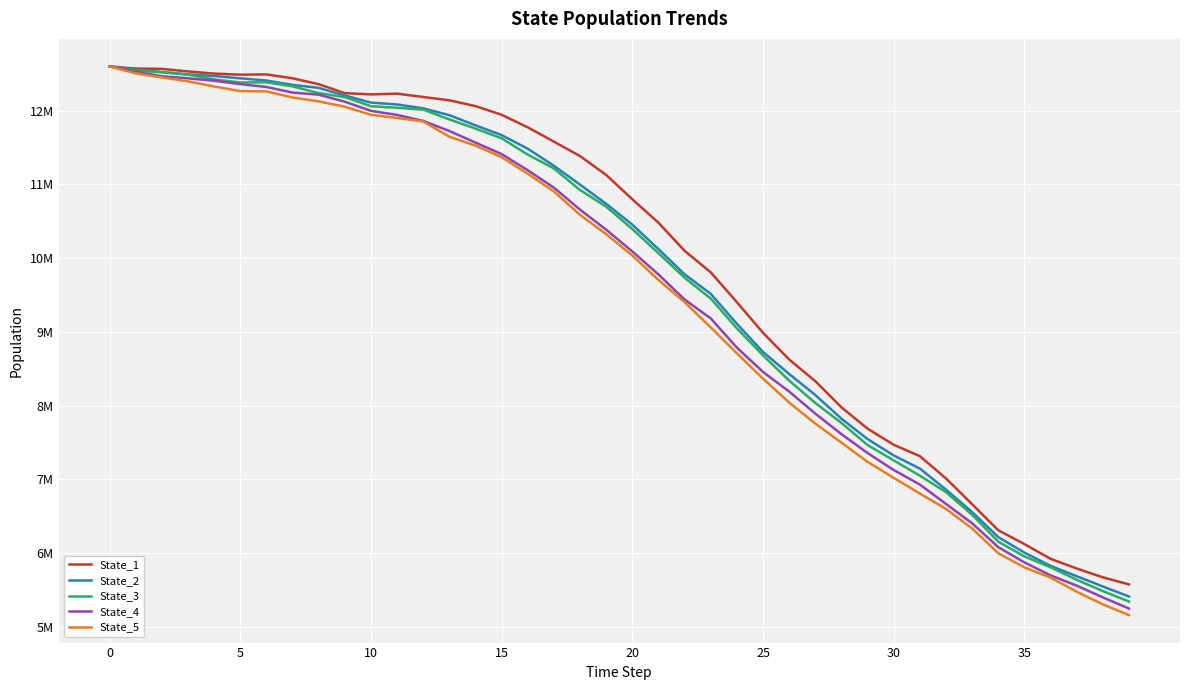

What are all the series names shown in the legend?

State_1, State_2, State_3, State_4, State_5